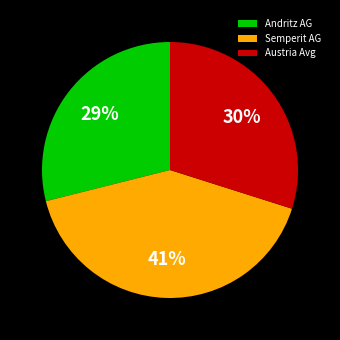

Count the number of slices in the pie.

3